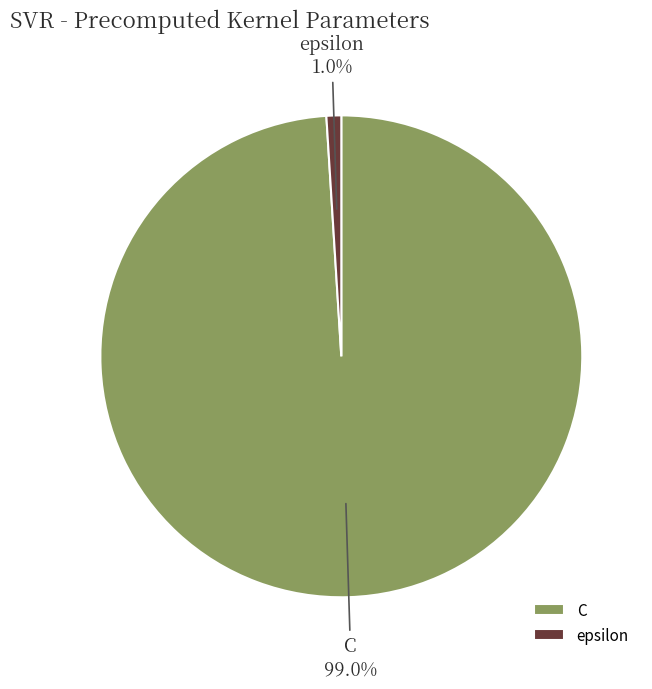

True or false: epsilon accounts for 1% of the total.

True